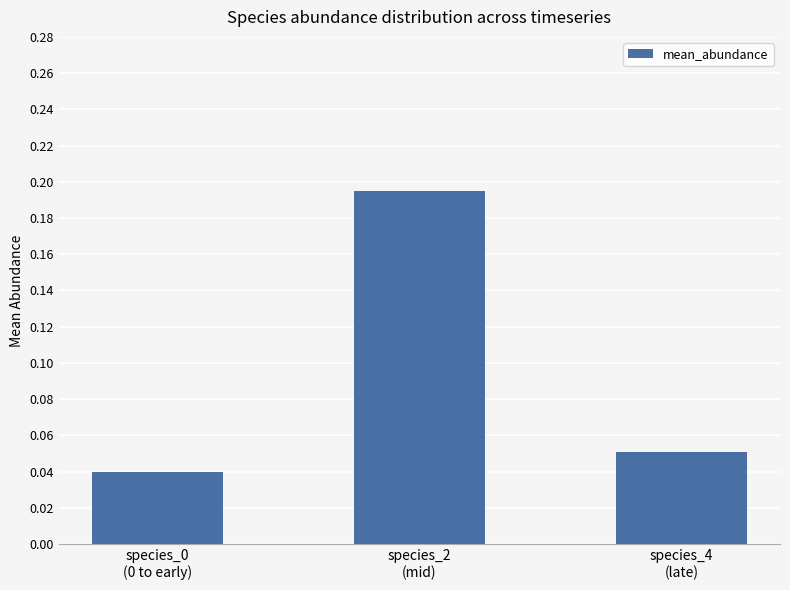

How many values are between 0 and 1?

3